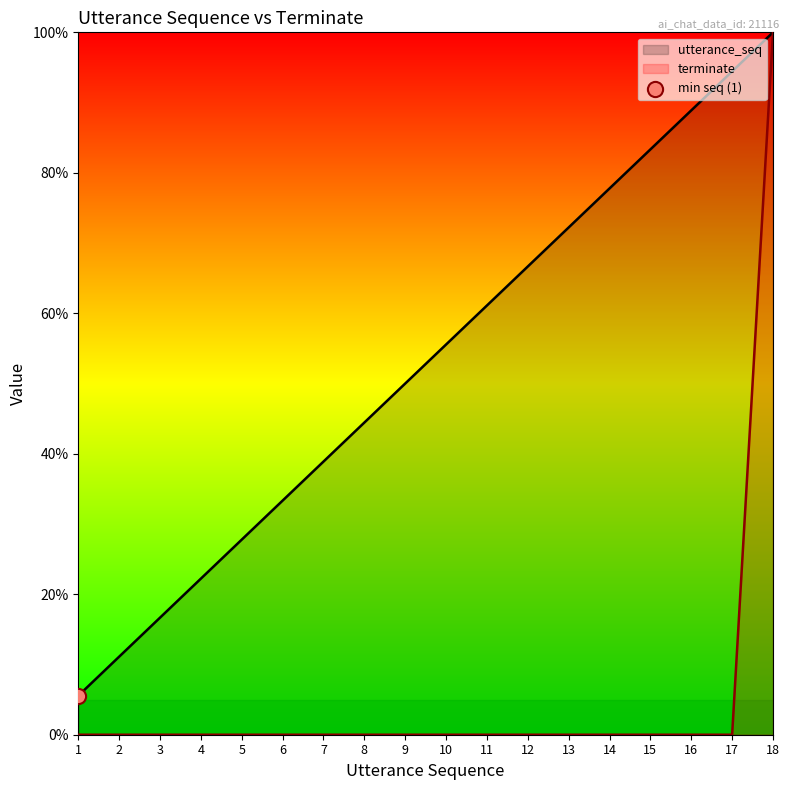

Which series reaches the minimum Y coordinate?

terminate